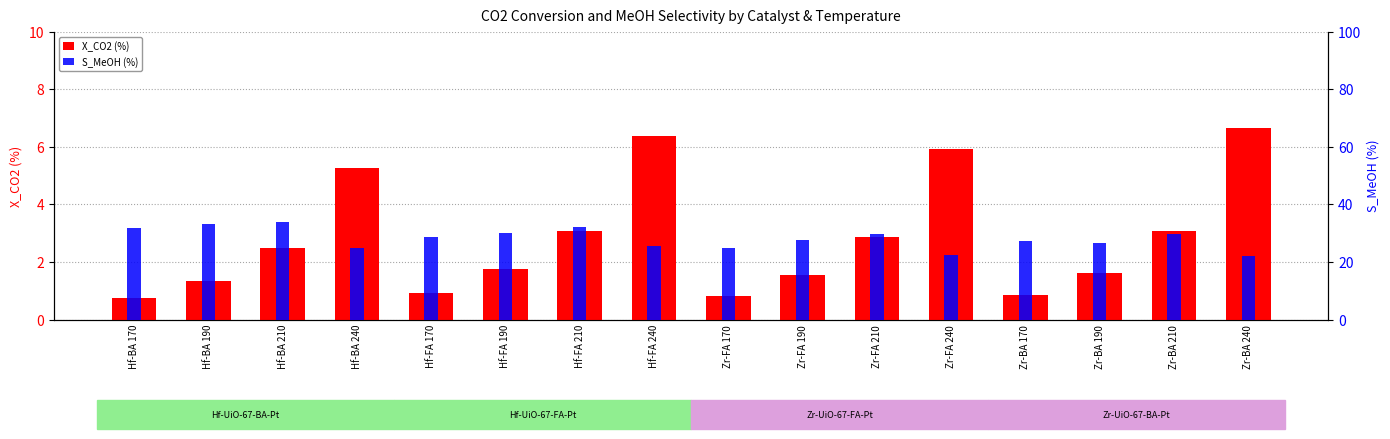

List the series in order of their overall mean, lowest first.

X_CO2 (%), S_MeOH (%)